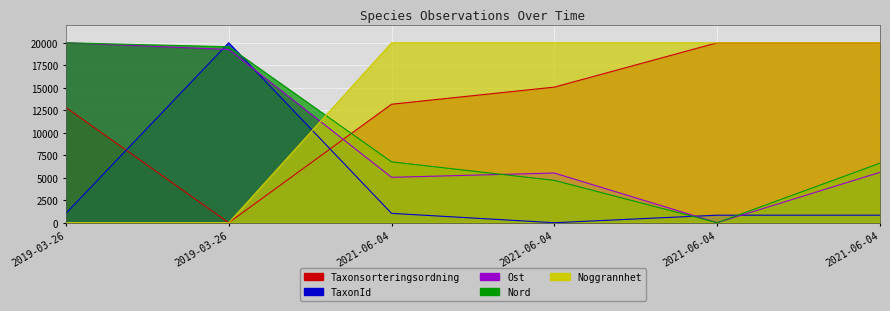

How many data points in TaxonId are above 1035?

3